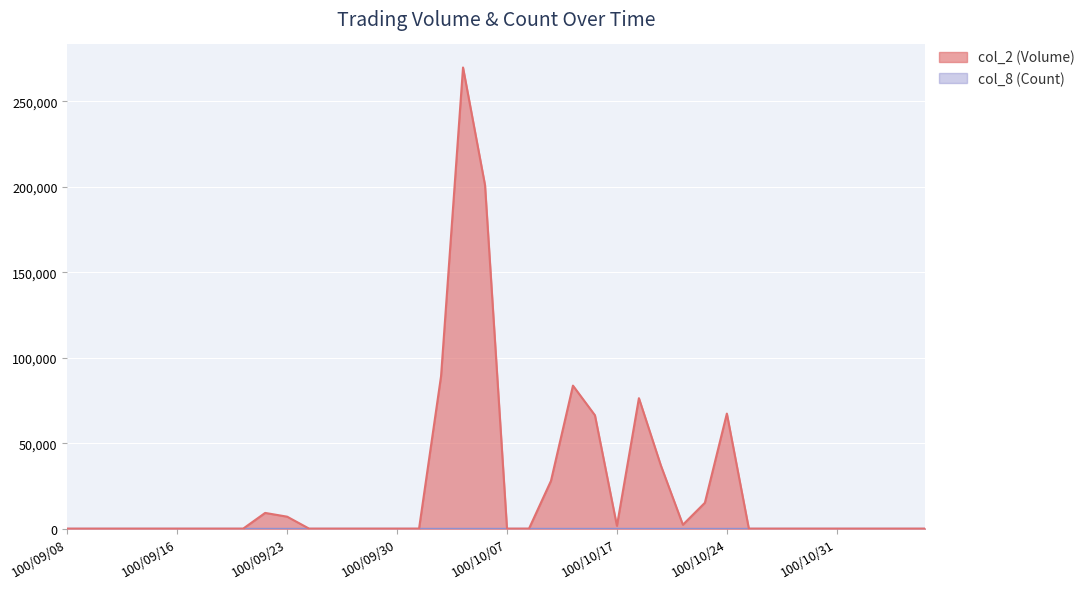

Between 100/09/08 and 100/09/29, which series saw the biggest shift?

col_2 (Volume)